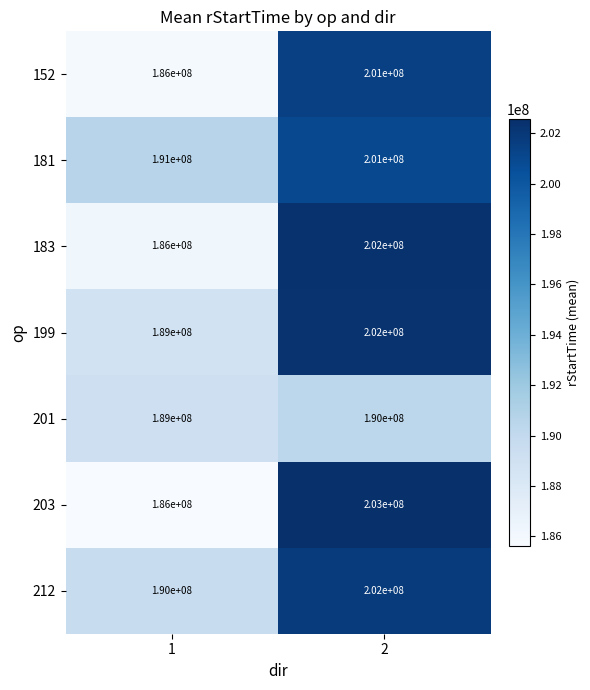

At how many categories does at least one series exceed 191481641?

1